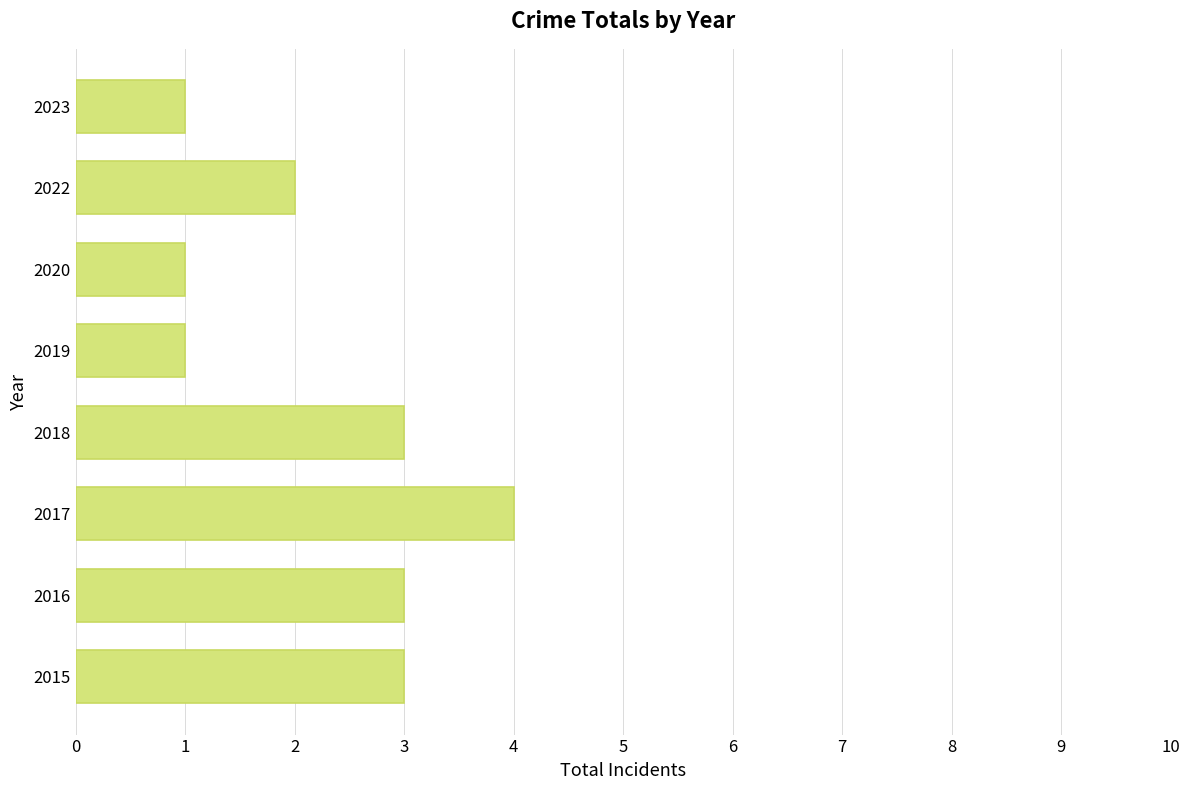

At which category does the chart reach its peak across all series?

2017